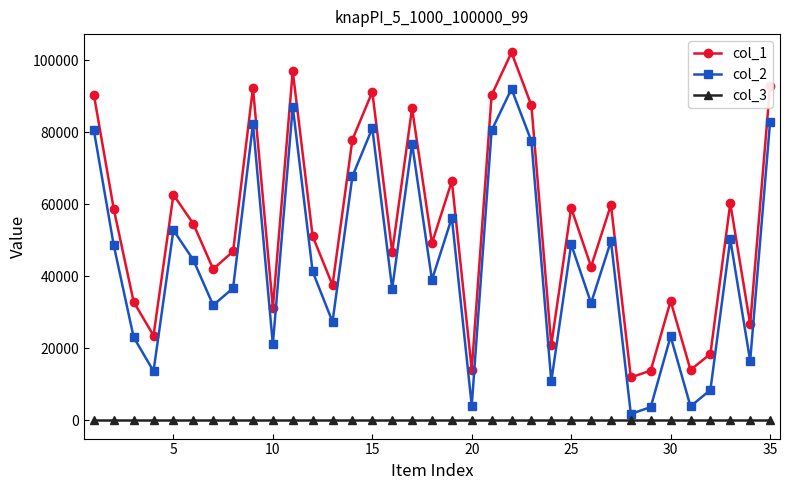

List the series in order of their peak value, lowest first.

col_3, col_2, col_1